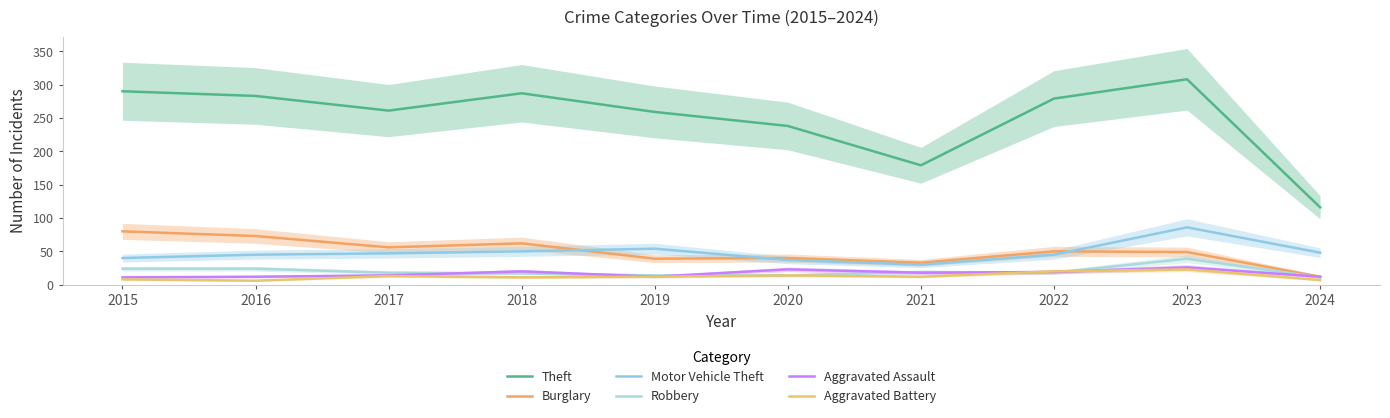

What is the difference between the Aggravated Battery values at 2022 and 2019?

8